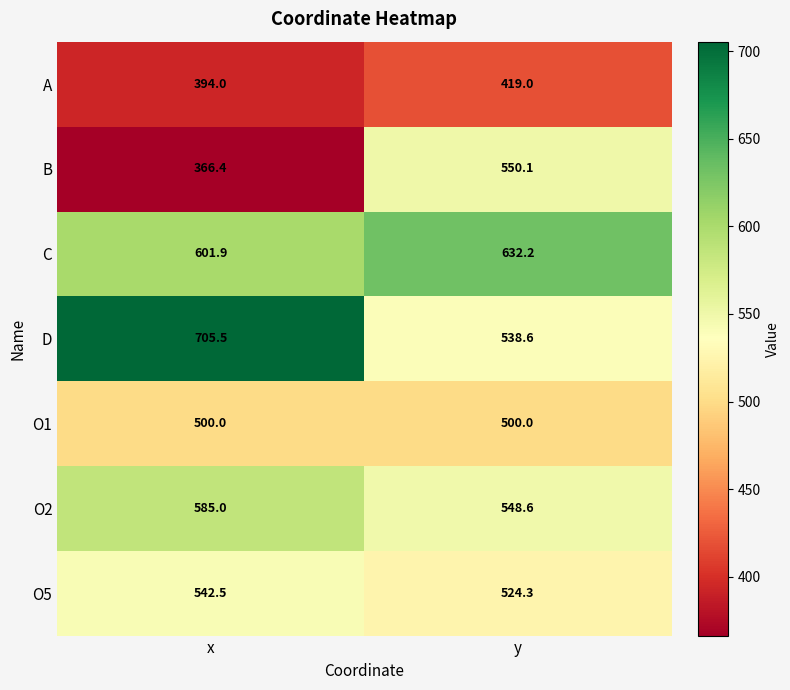

What is the sum of the C values at x and y?

1234.1